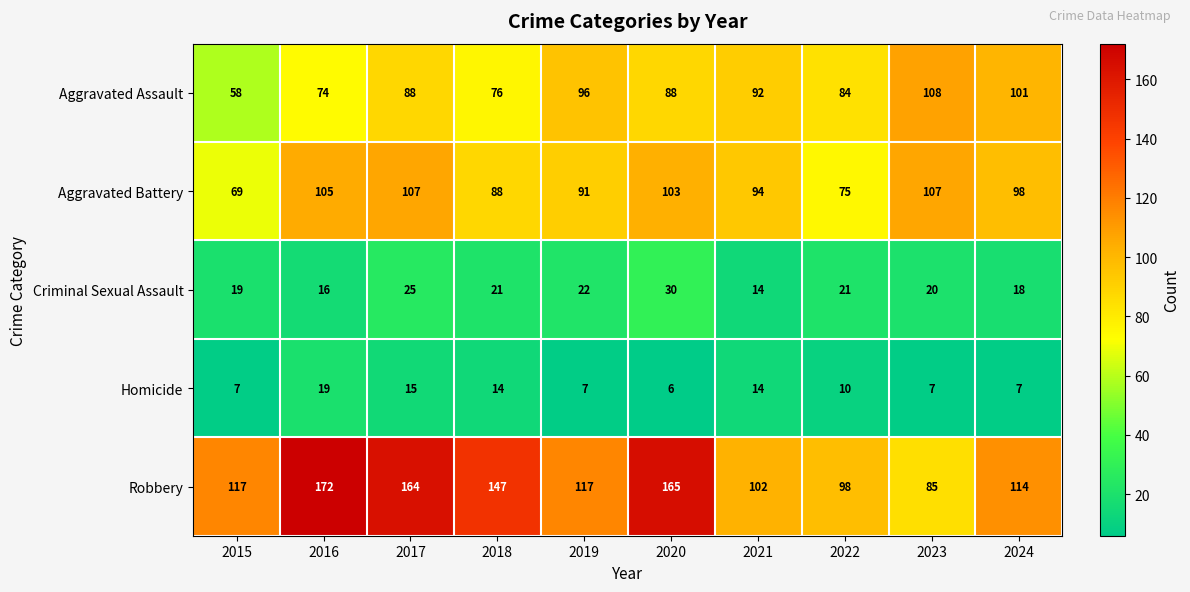

Read the Robbery value at 2021.

102